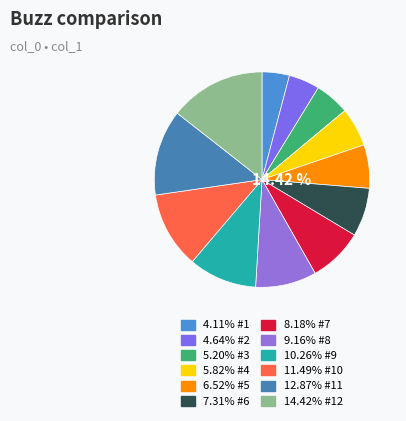

Between 1 and 6, which is larger?

6